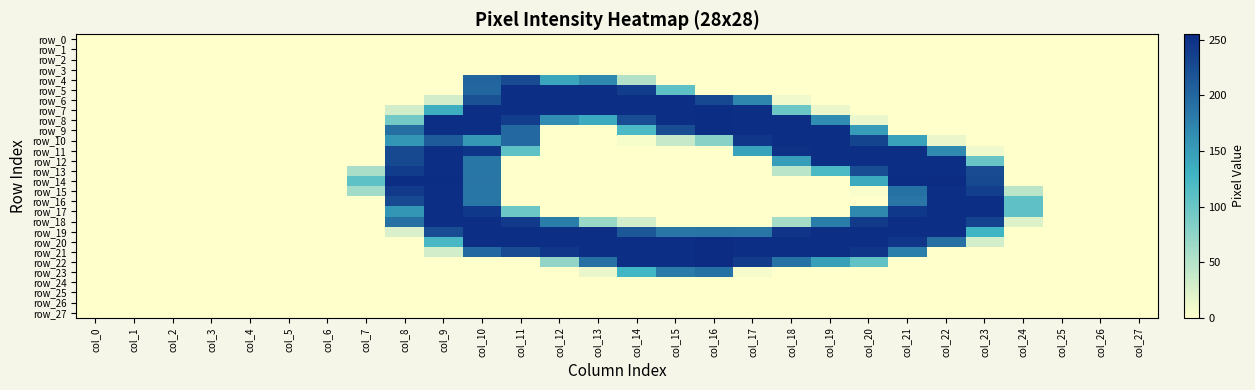

Is the value of row_26 at col_13 greater than the value of row_13 at col_0?

No